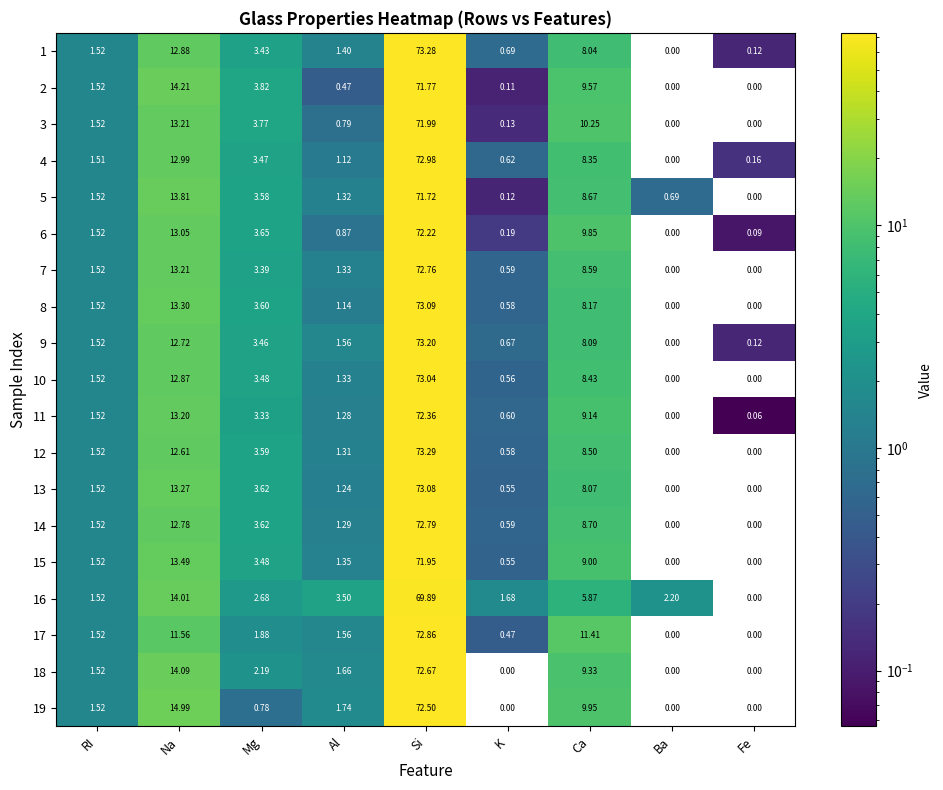

Which category has the highest value in the 18 series?

Si